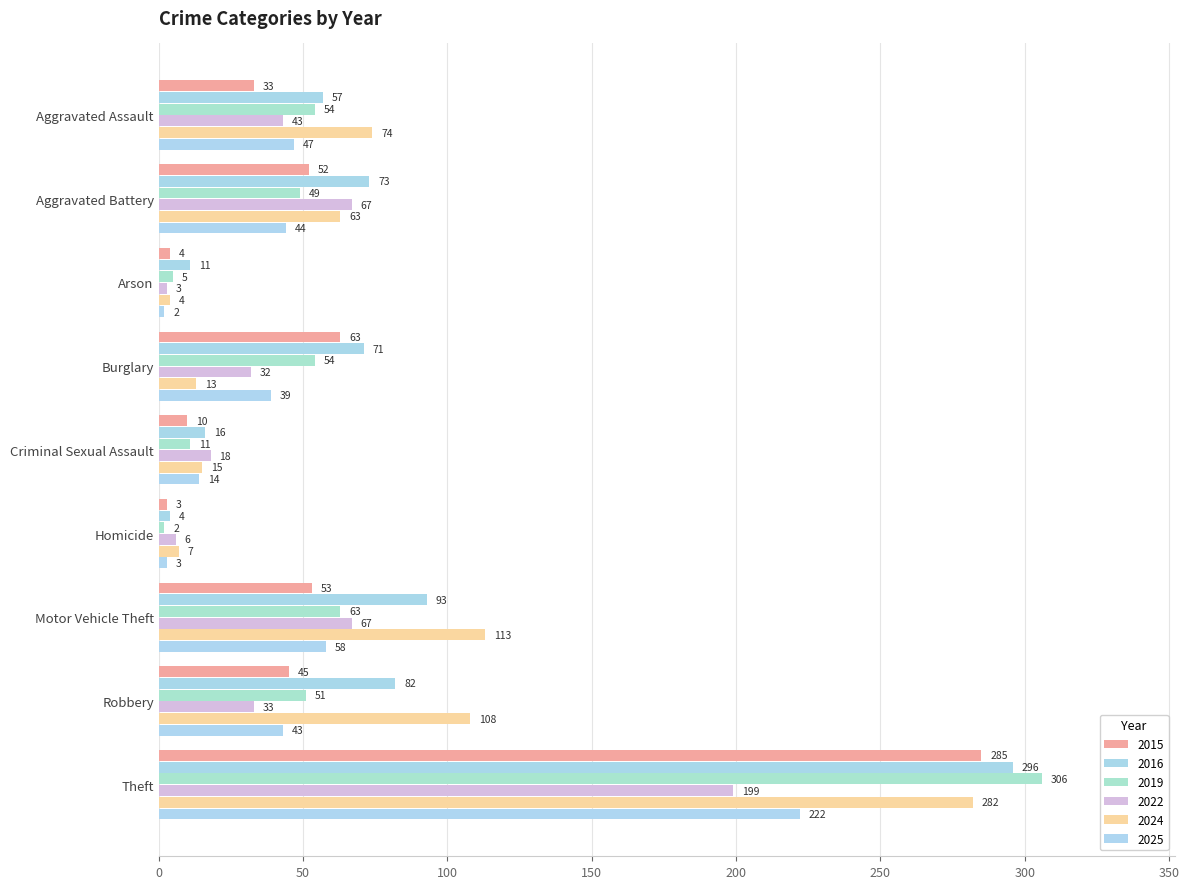

What is the maximum value shown in the chart?

306